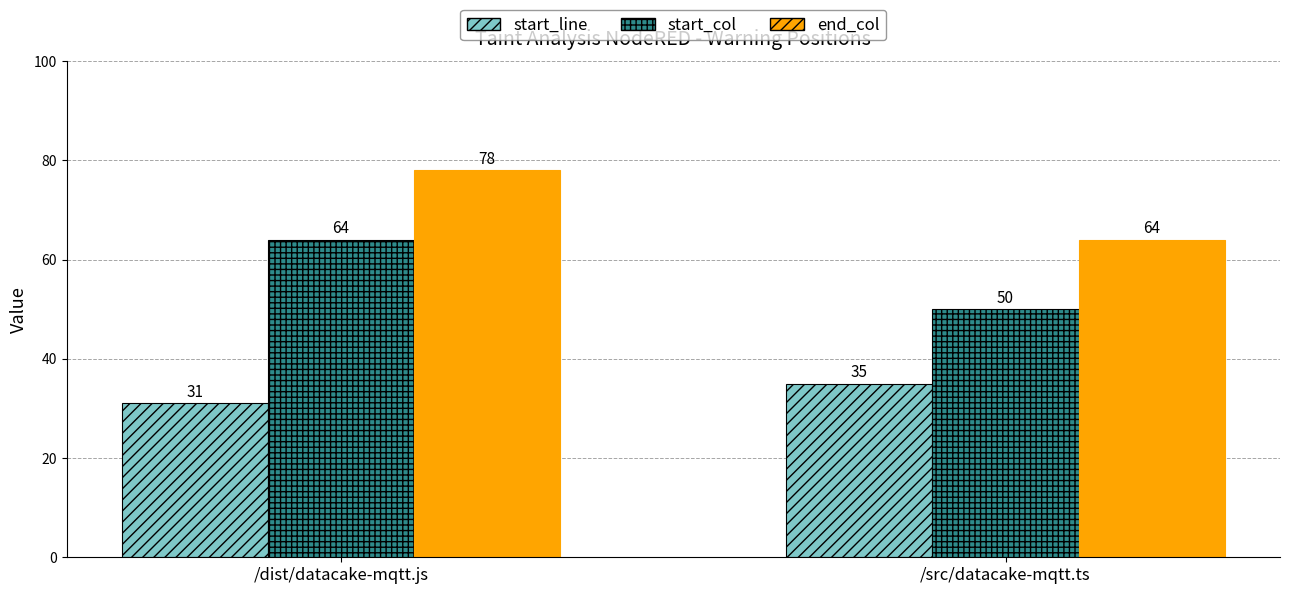

What is the difference between the highest and lowest values at /dist/datacake-mqtt.js?

47